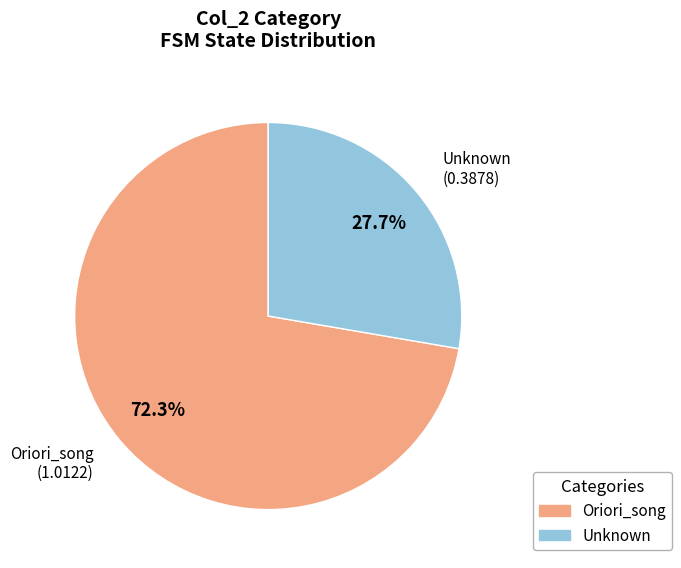

Does any single category account for the majority?

Yes